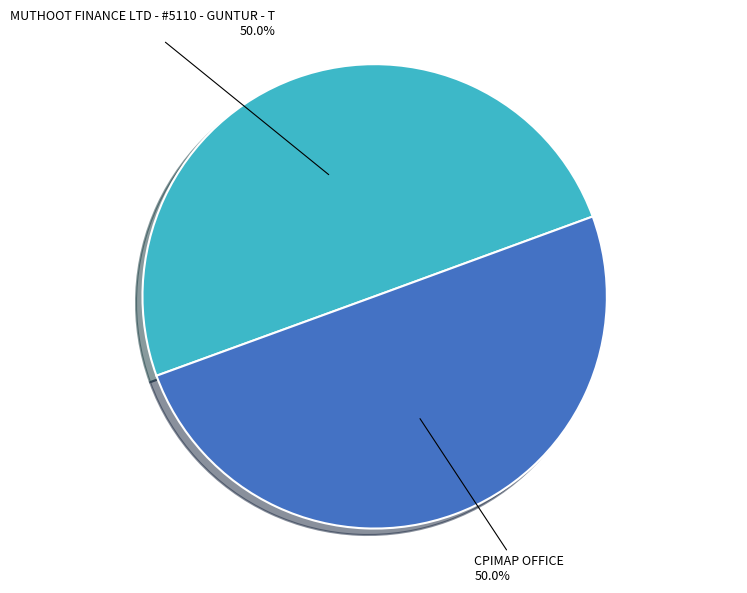

What is the ratio of the value at MUTHOOT FINANCE LTD - #5110 - GUNTUR - T to the value at CPIMAP OFFICE?

1.0